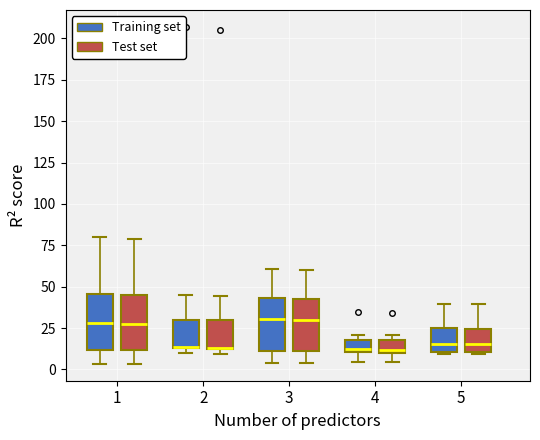

Reading left to right, transcribe this box plot: for each box, give where its median line is, the range the box spans, and where its two whiskers end, as read against the y-axis. The values are not printed on the chart, so give them approximately, as read against the axis.

1 (Training set): median 30, box 10 to 45, whiskers 5 to 80
1 (Test set): median 25, box 10 to 45, whiskers 5 to 80
2 (Training set): median 15 (drawn on the box's lower edge), box 15 to 30, whiskers 10 to 45
2 (Test set): median 15 (drawn on the box's lower edge), box 15 to 30, whiskers 10 to 45
3 (Training set): median 30, box 10 to 45, whiskers 5 to 60
3 (Test set): median 30, box 10 to 45, whiskers 5 to 60
4 (Training set): median 10 (just above the box's lower edge), box 10 to 20, whiskers 5 to 20 (just above the box's upper edge)
4 (Test set): median 10 (just above the box's lower edge), box 10 to 20, whiskers 5 to 20 (just above the box's upper edge)
5 (Training set): median 15, box 10 to 25, whiskers 10 to 40
5 (Test set): median 15, box 10 to 25, whiskers 10 to 40